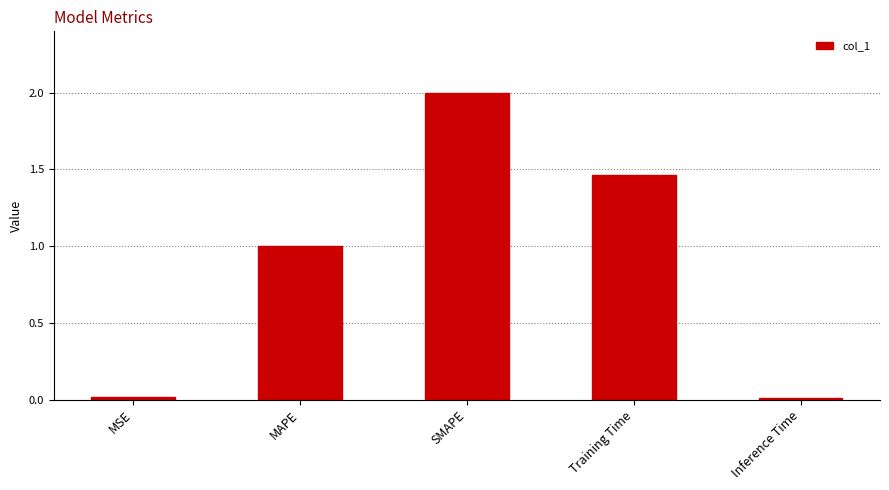

What is the difference between the maximum and minimum values?

2.0